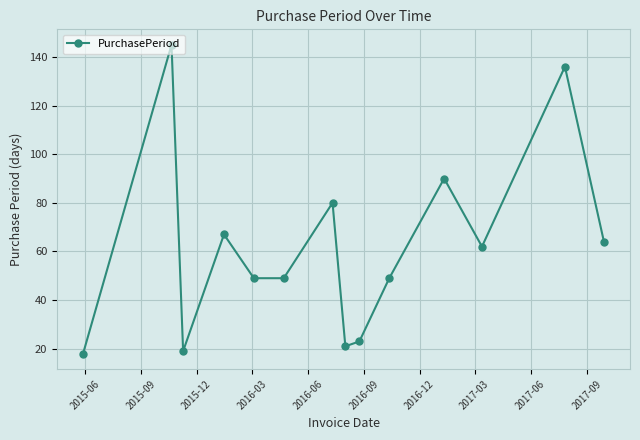

How many data points does each series have?

14